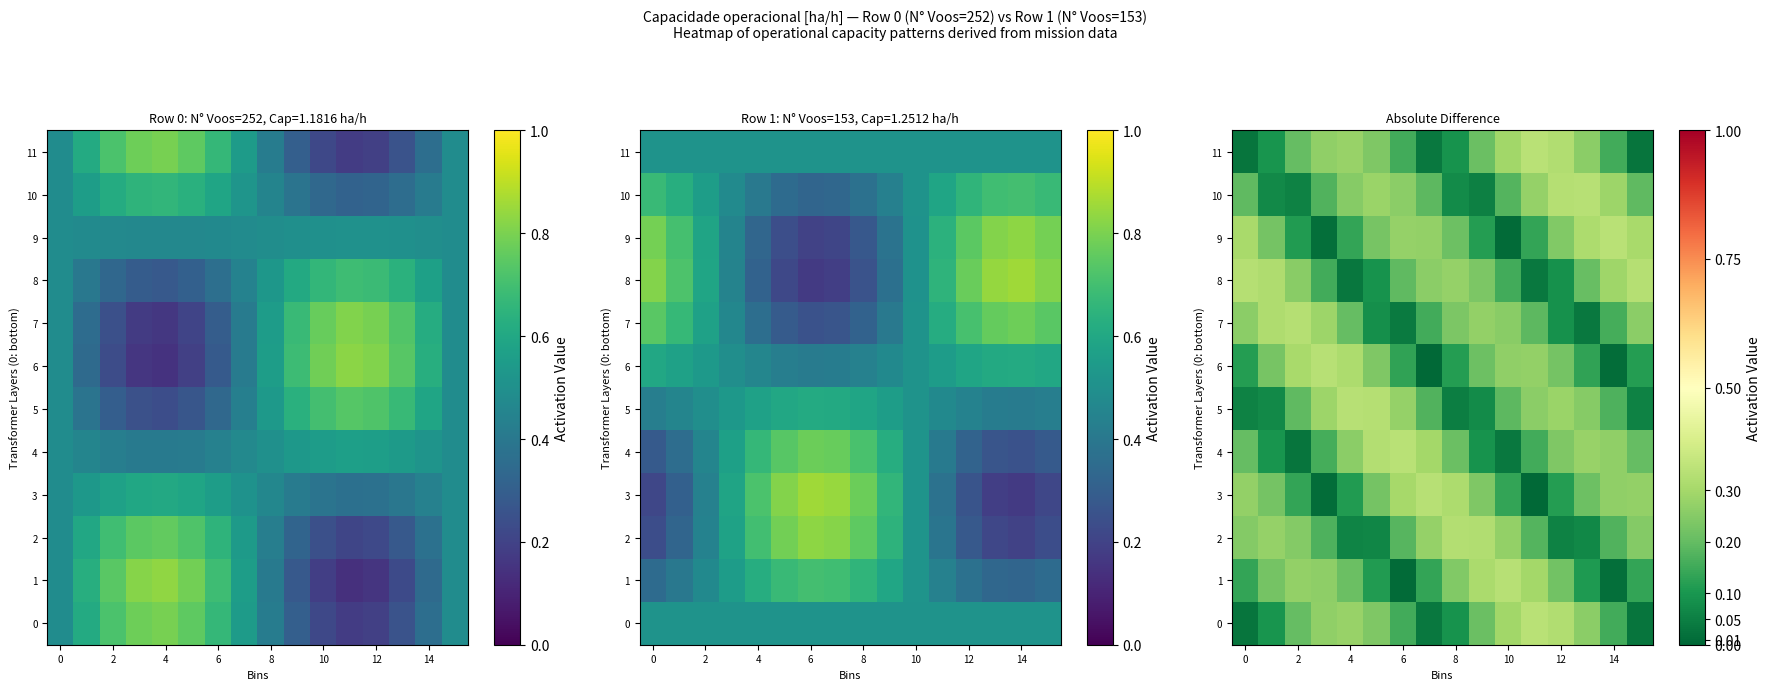

At which category is the sum across all series the highest?

12